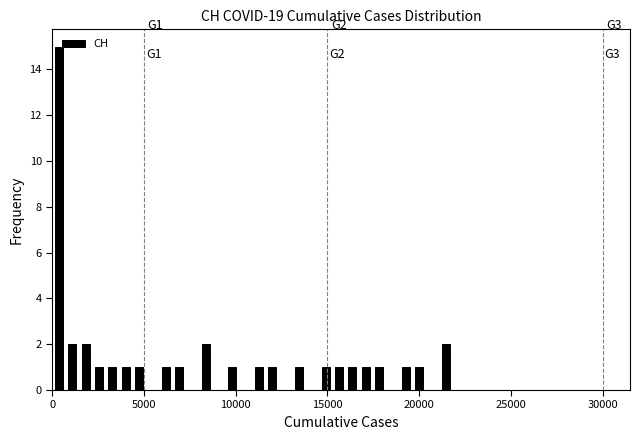

Around what value on the x-axis is the tallest bar? Give the approximate position of its centre, as read against the axis.

500